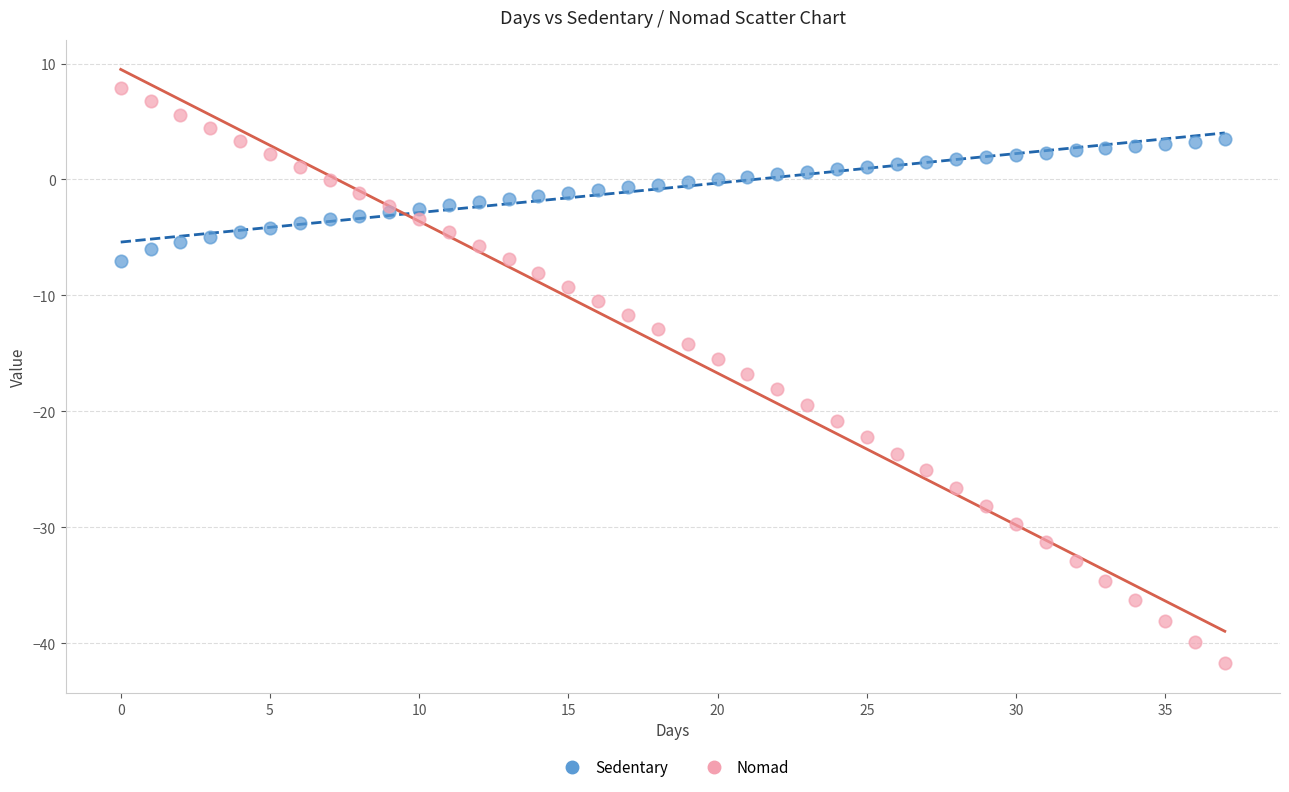

Which series reaches the maximum Y coordinate?

Nomad